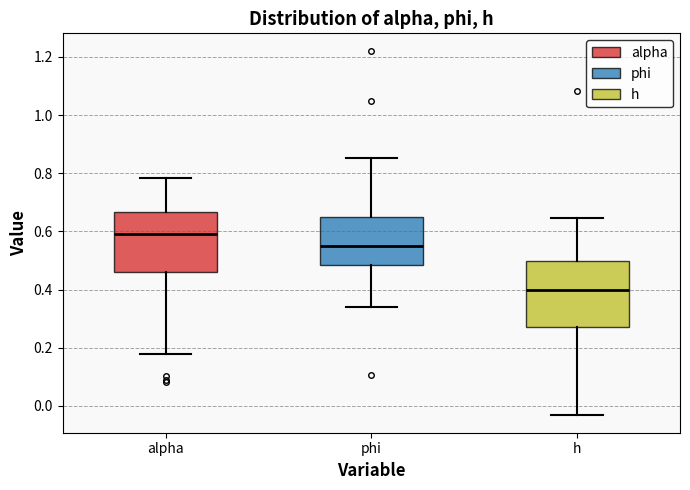

Which box is the tallest, from its lower edge to its upper edge?

h